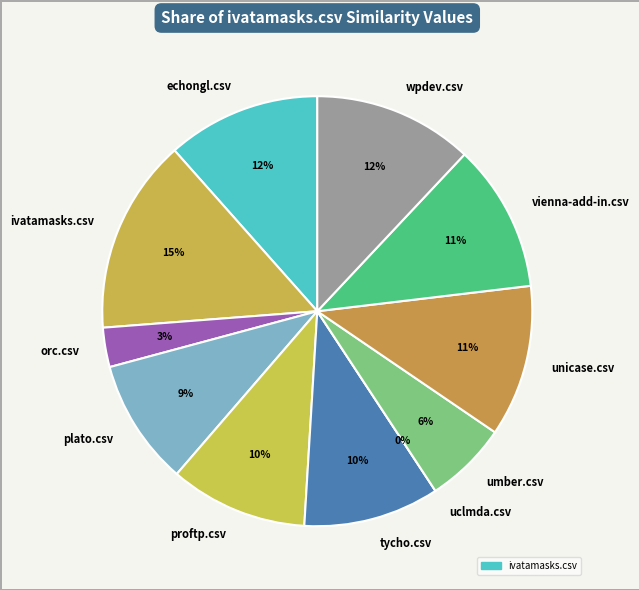

To the nearest percent, what is the difference between the largest and smallest slice percentages?

15%